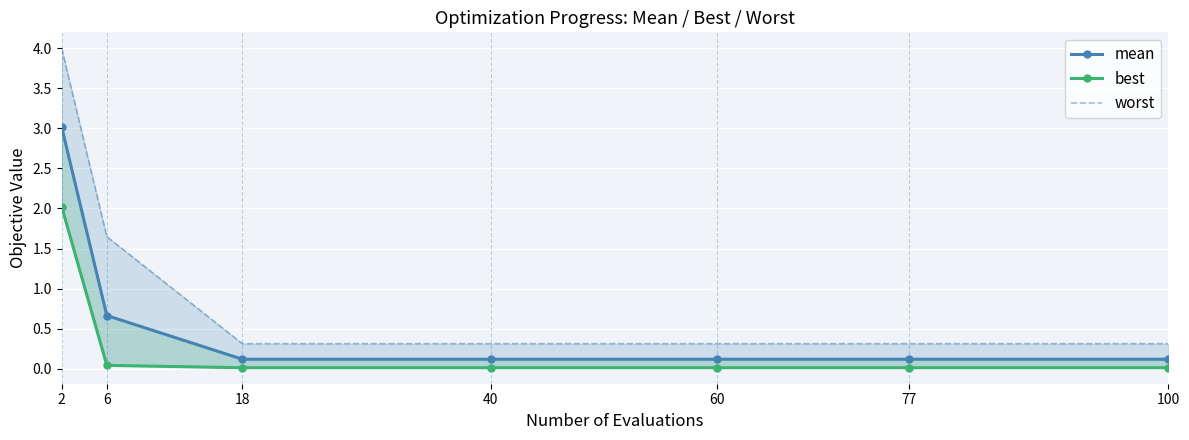

Is the value of mean at 18 greater than the value of best at 18?

Yes